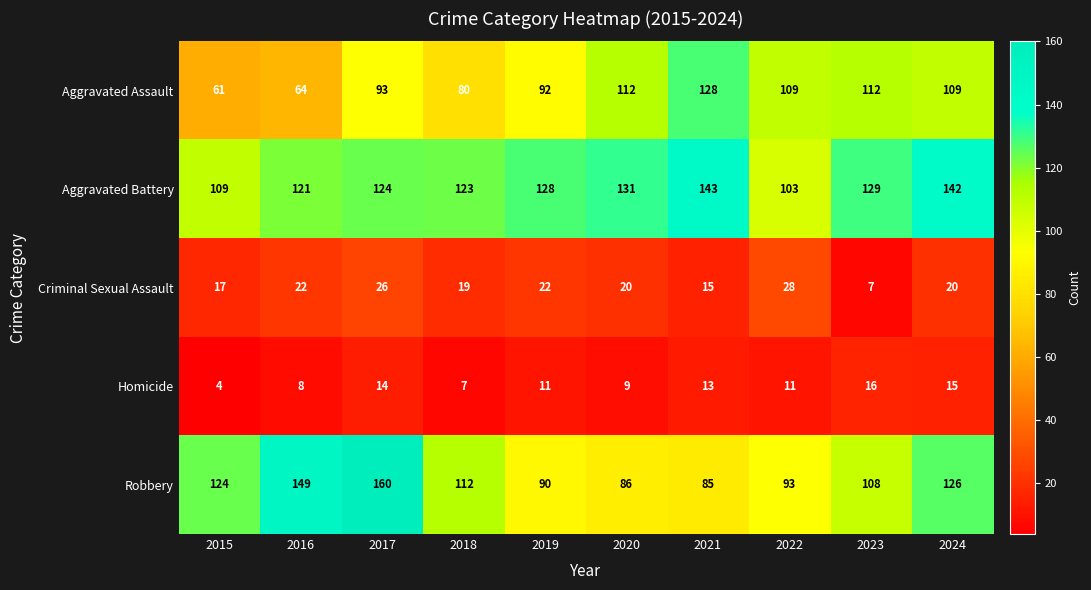

At how many categories does at least one series exceed 17?

10